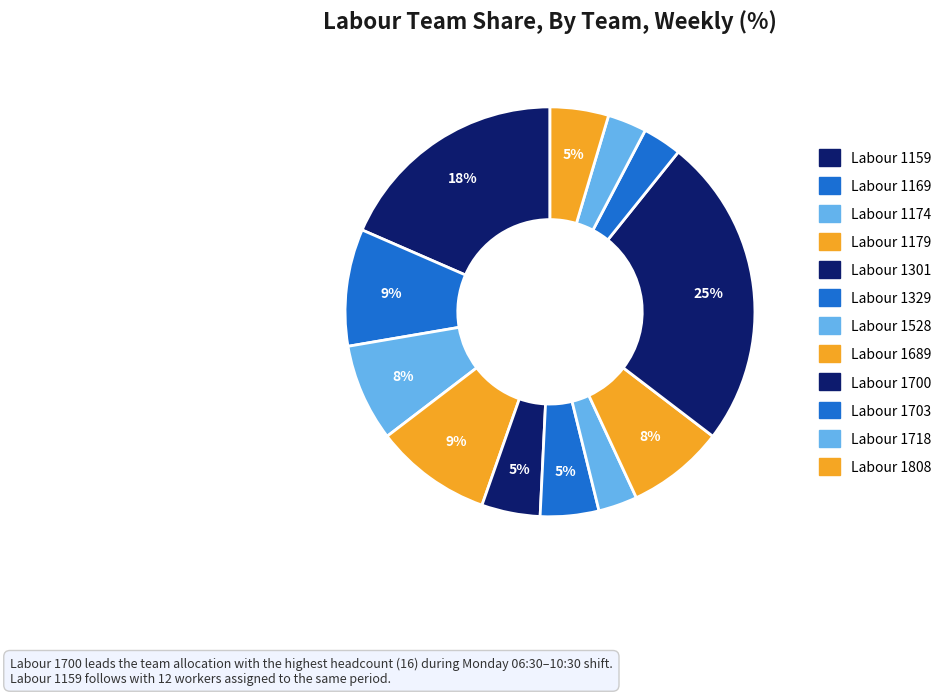

How many slices are in this pie chart?

12